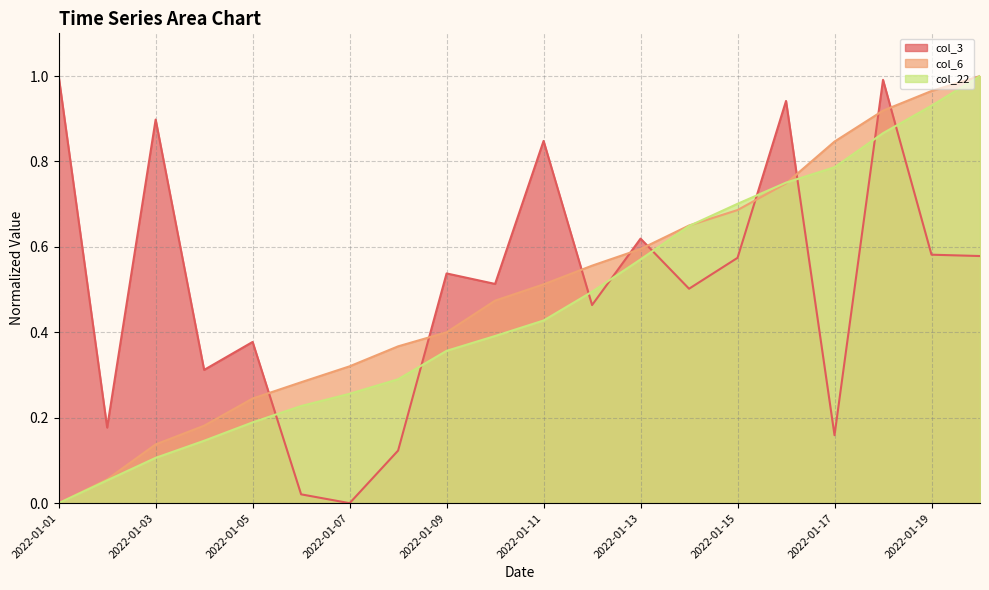

What are all the series names shown in the legend?

col_3, col_6, col_22